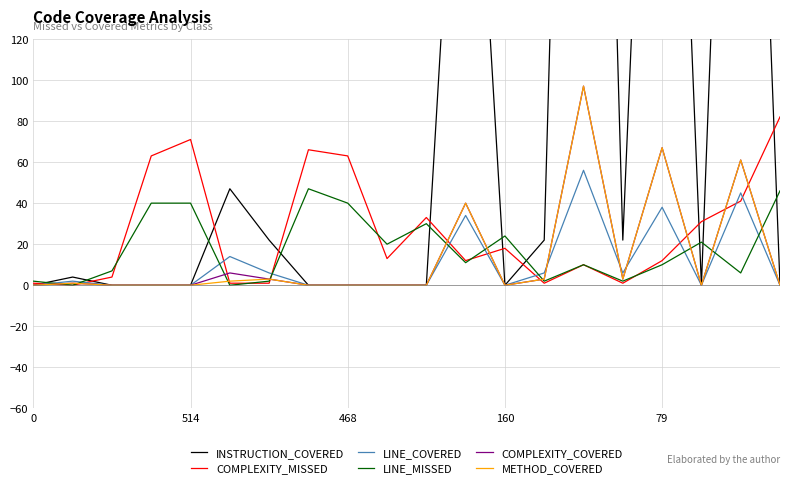

Reading left to right, extract all data points from this chart.

INSTRUCTION_COVERED: 0	4	0	0	0	47	22	0	0	0	0	322	0	22	701	22	473	0	502	0
COMPLEXITY_MISSED: 1	0	4	63	71	1	1	66	63	13	33	12	18	1	10	1	12	31	41	82
LINE_COVERED: 0	2	0	0	0	14	6	0	0	0	0	34	0	6	56	6	38	0	45	0
LINE_MISSED: 2	0	7	40	40	0	2	47	40	20	30	11	24	2	10	2	10	21	6	46
COMPLEXITY_COVERED: 0	1	0	0	0	6	3	0	0	0	0	40	0	3	97	3	67	0	61	0
METHOD_COVERED: 0	1	0	0	0	2	3	0	0	0	0	40	0	3	97	3	67	0	61	0